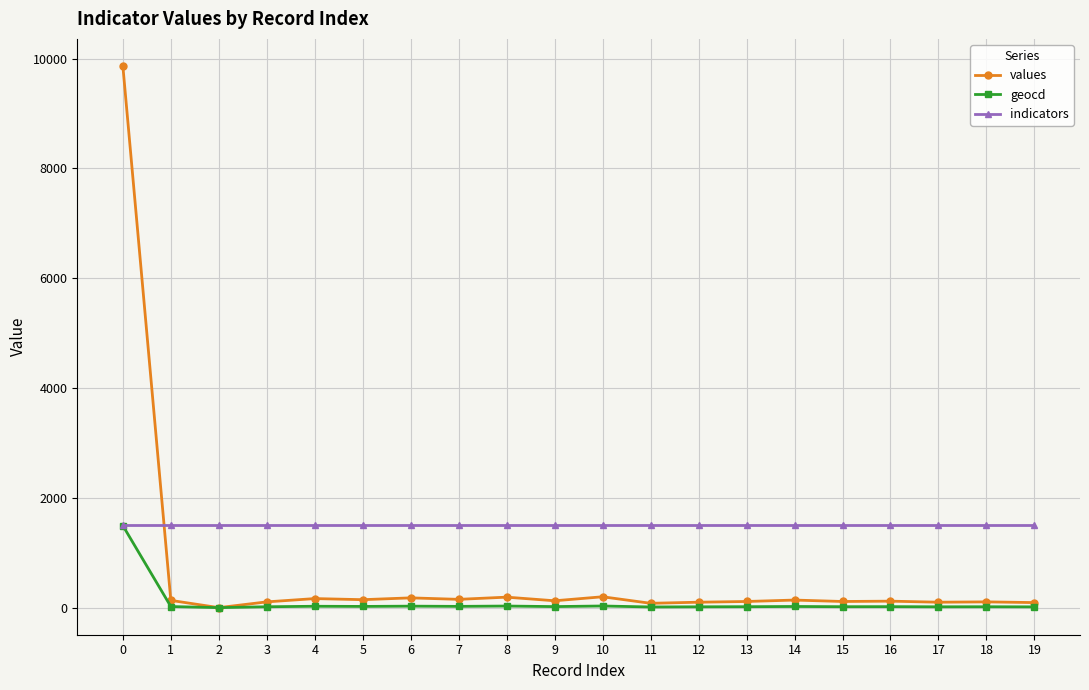

What is the maximum value shown in the chart?

9867